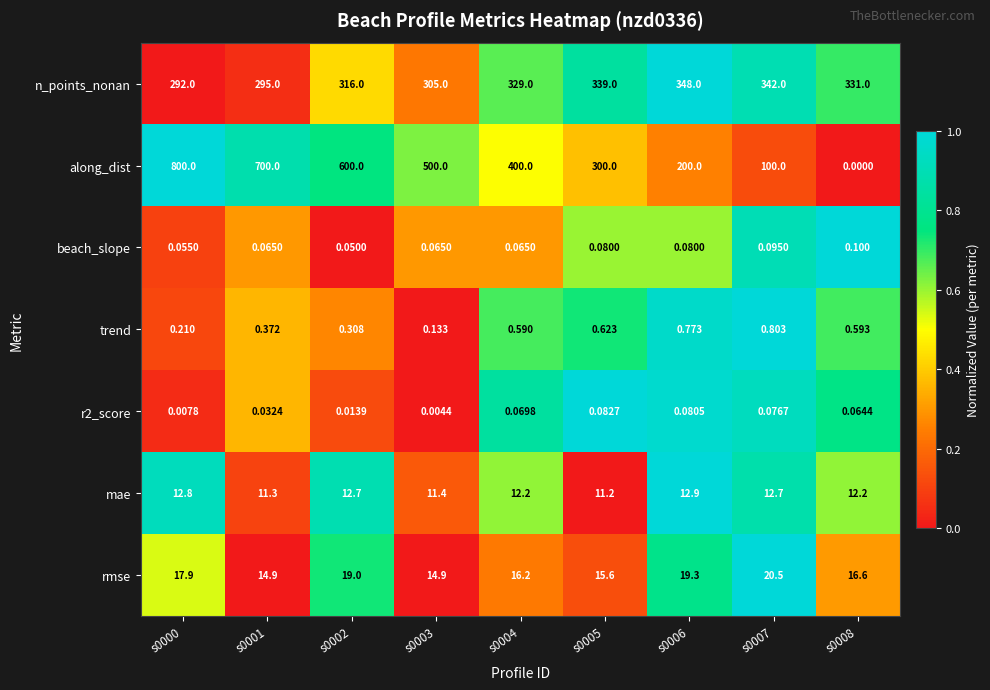

Which series has the largest range (max minus min)?

along_dist